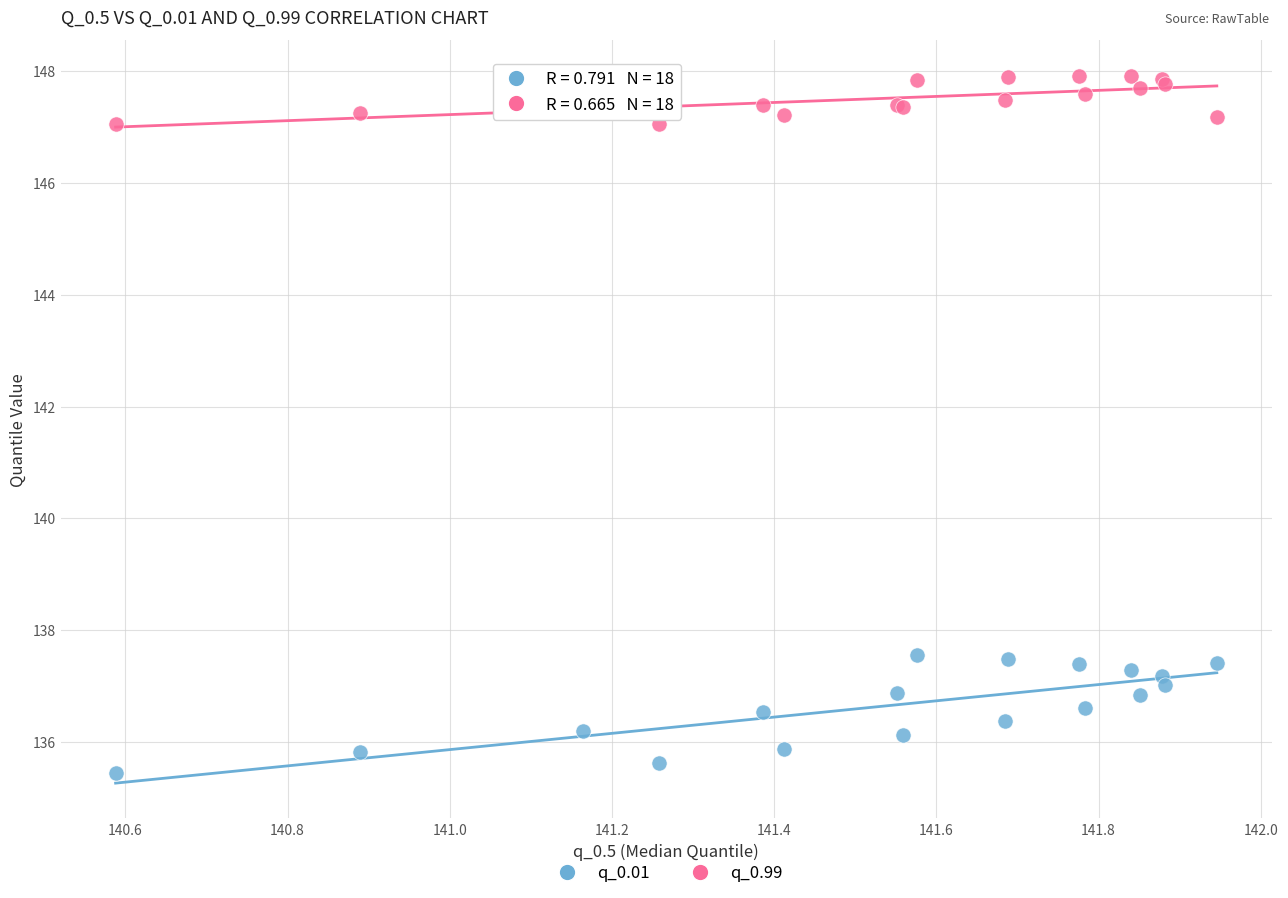

Which series reaches the maximum Y coordinate?

q_0.99